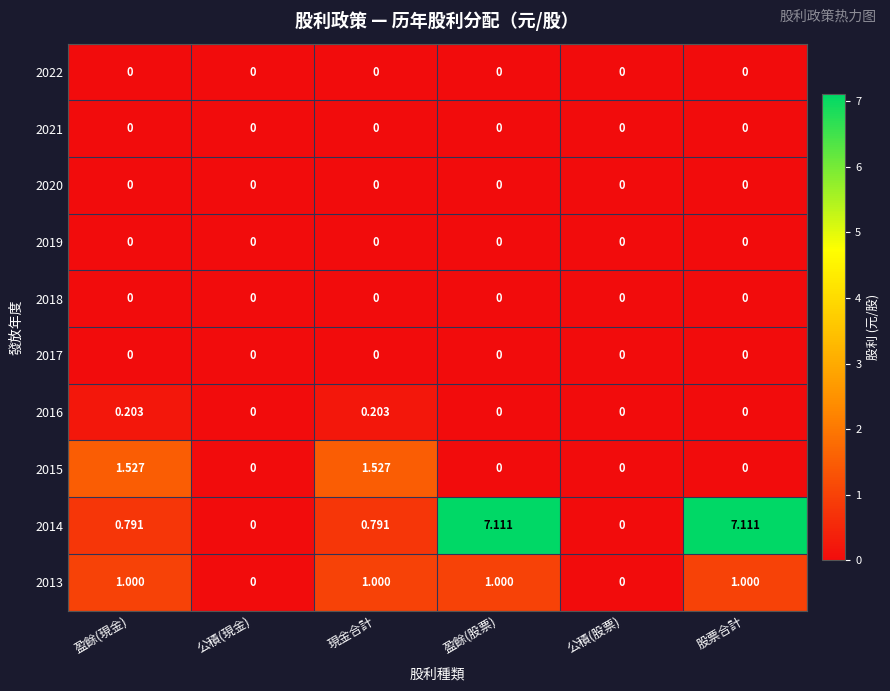

How many data points does each series have?

6